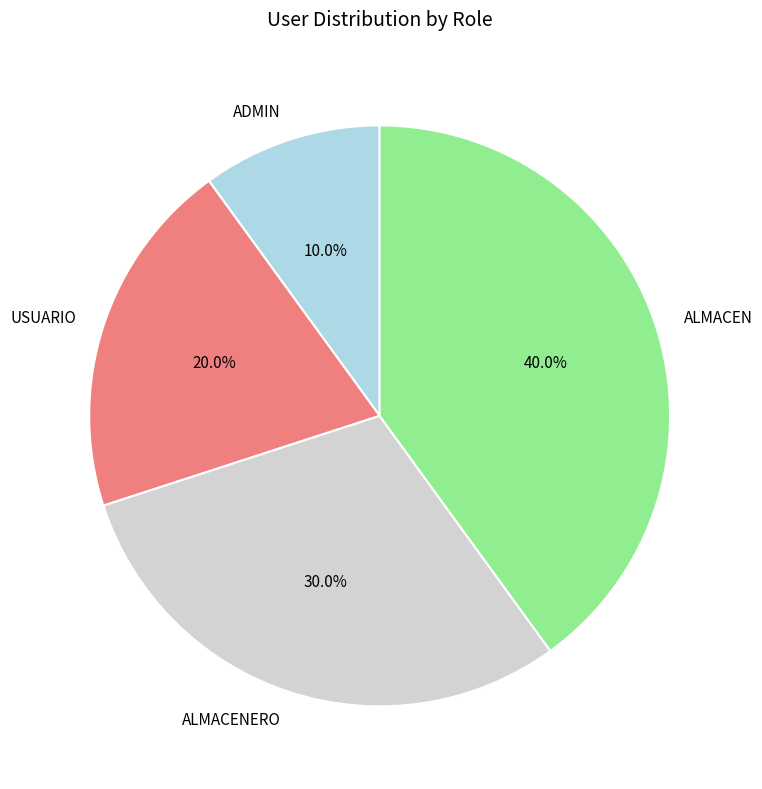

Is there any slice that represents more than half of the pie?

No